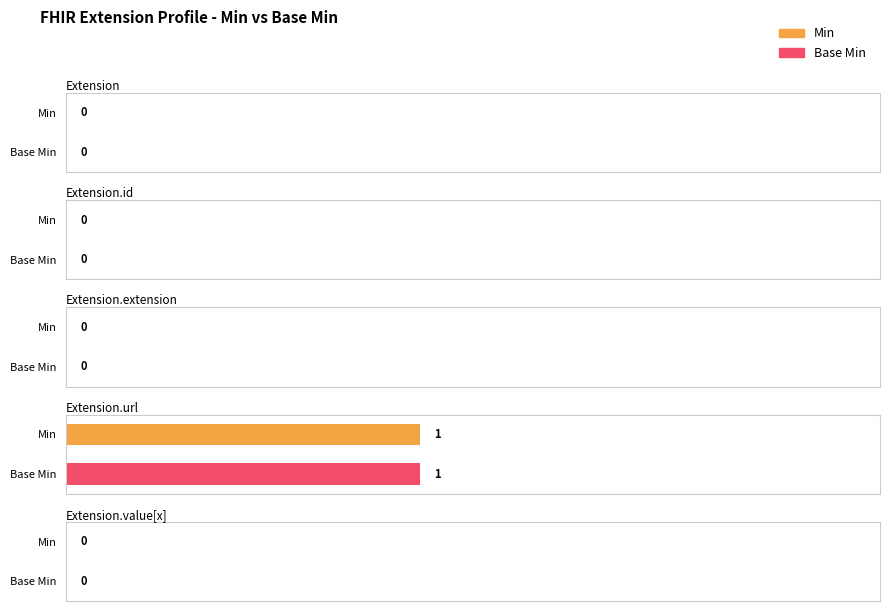

What is the maximum value shown in the chart?

1